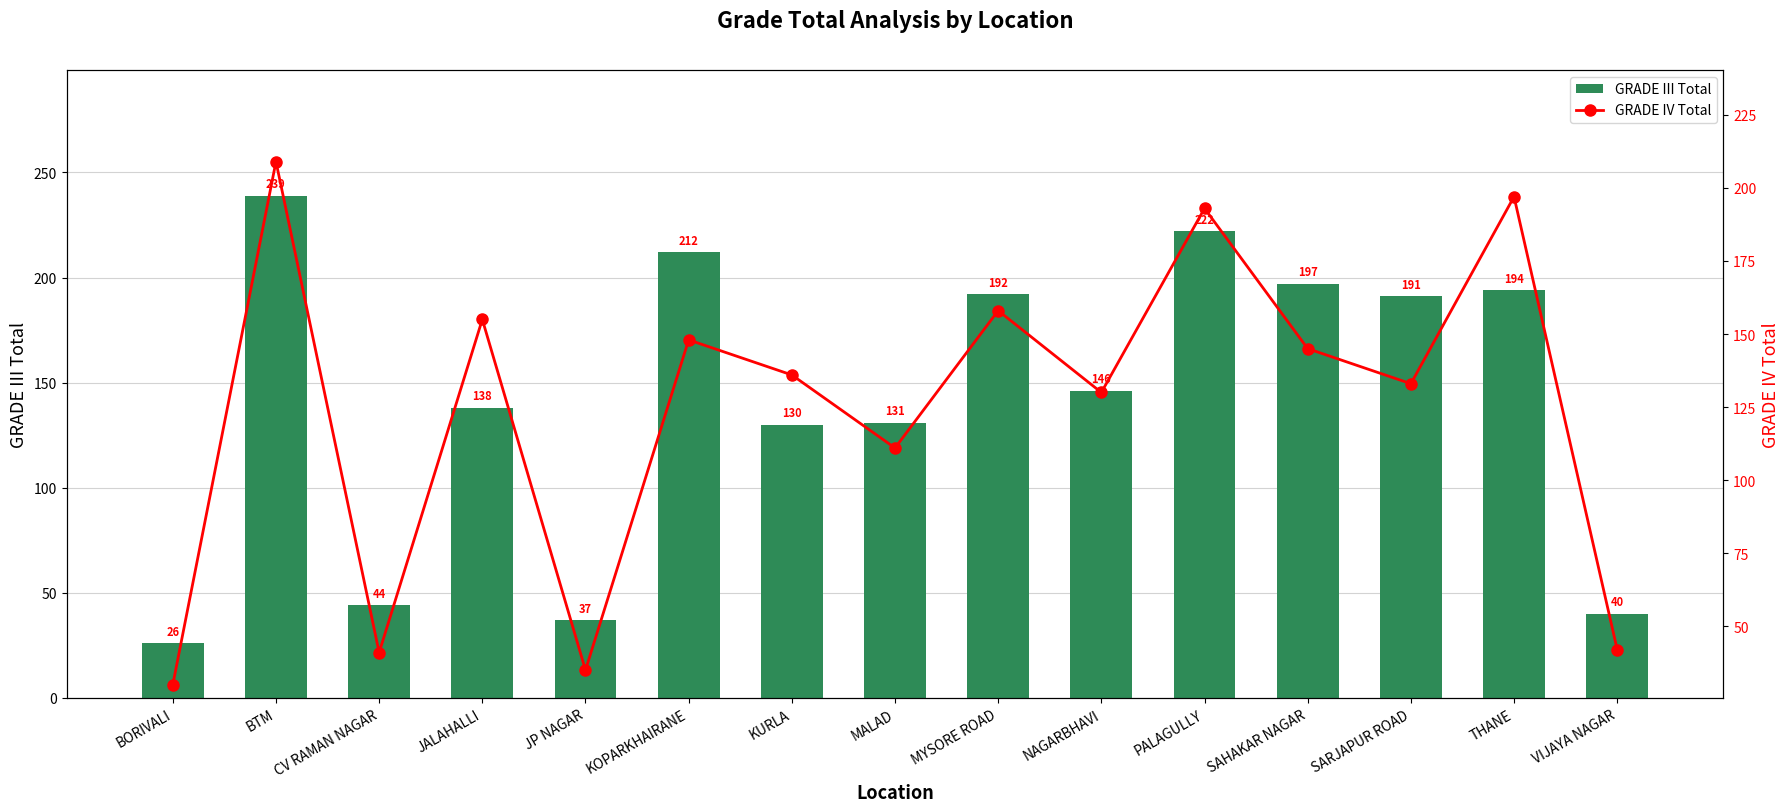

What is the sum of the GRADE III Total values at SAHAKAR NAGAR and JALAHALLI?

335